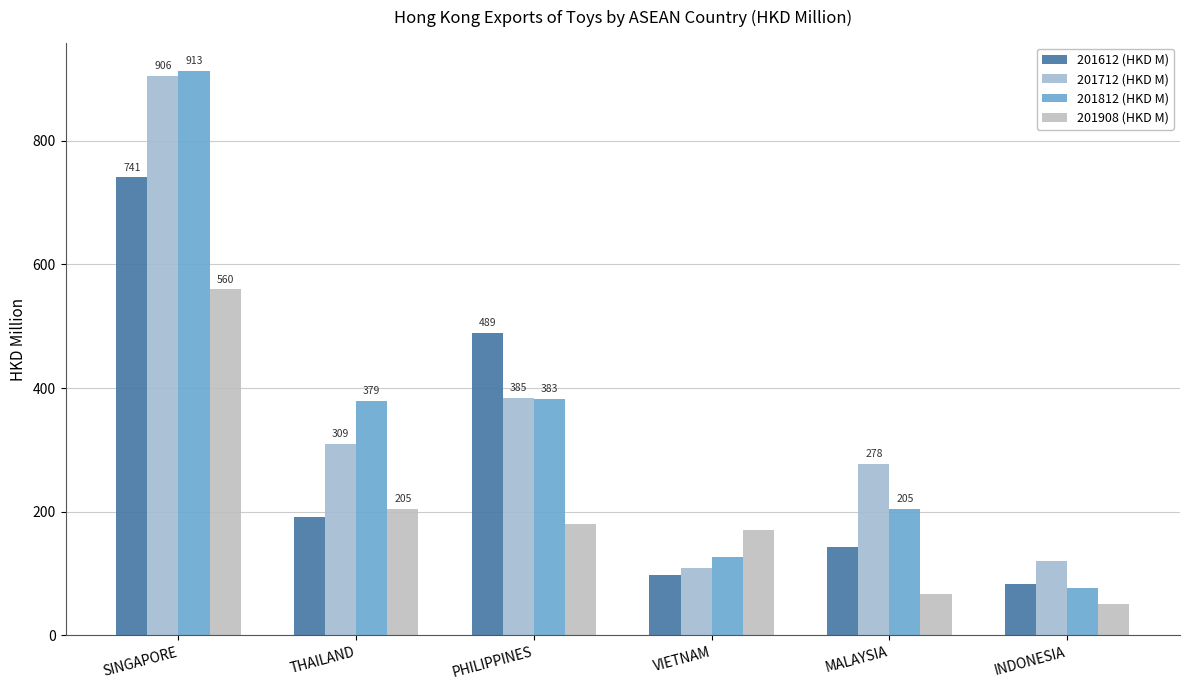

Which series has the largest total across all categories?

201712 (HKD M)